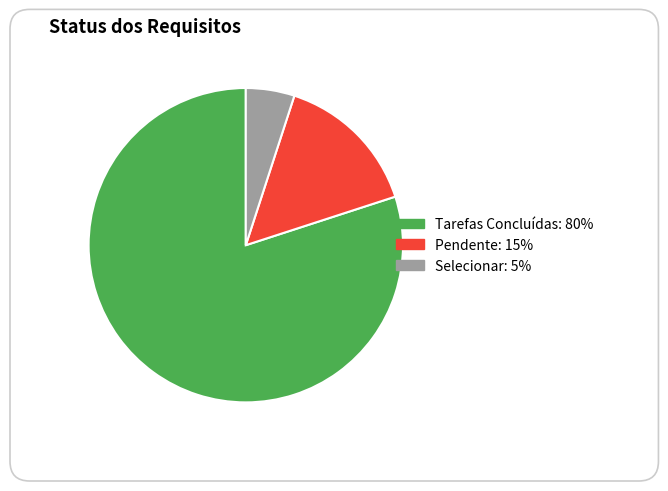

True or false: Selecionar accounts for 5% of the total.

True